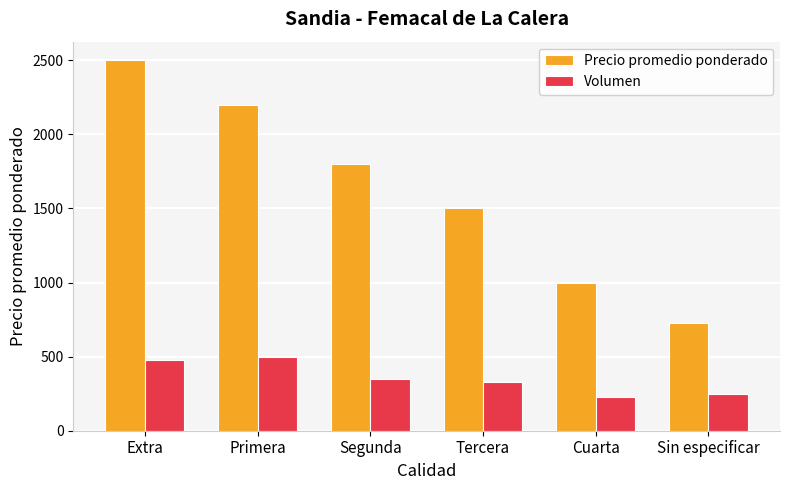

What is the label of the 6th bar from the right?

Extra